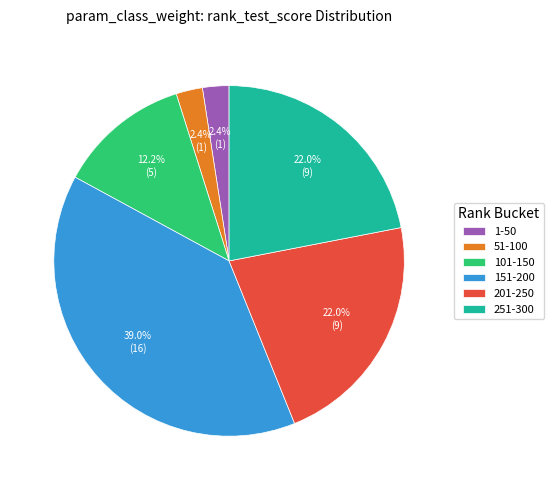

Which slice is the largest?

151-200